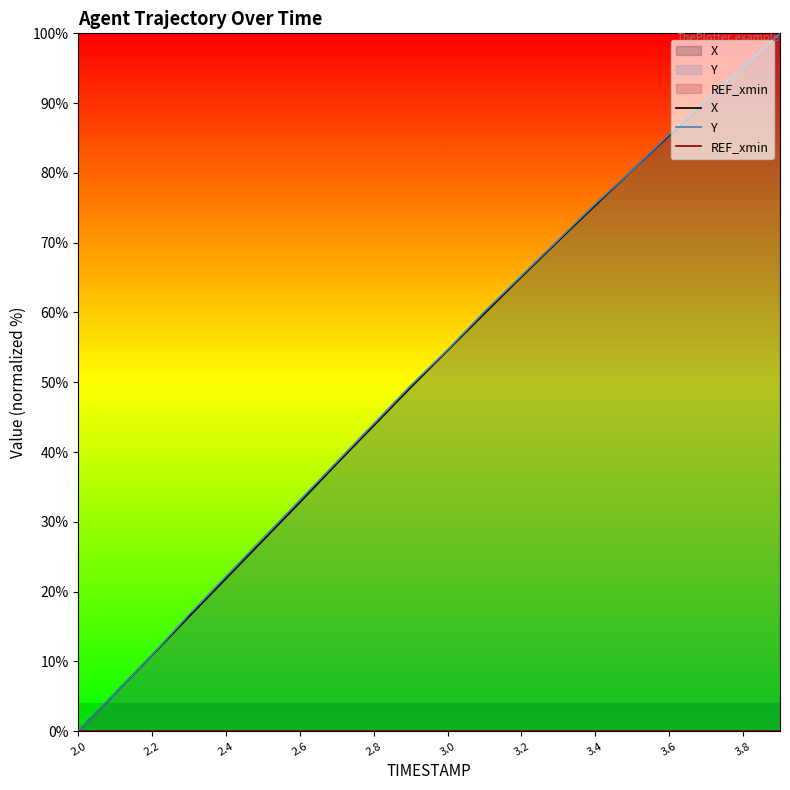

What is the total value across all series at 3.6?

170.9